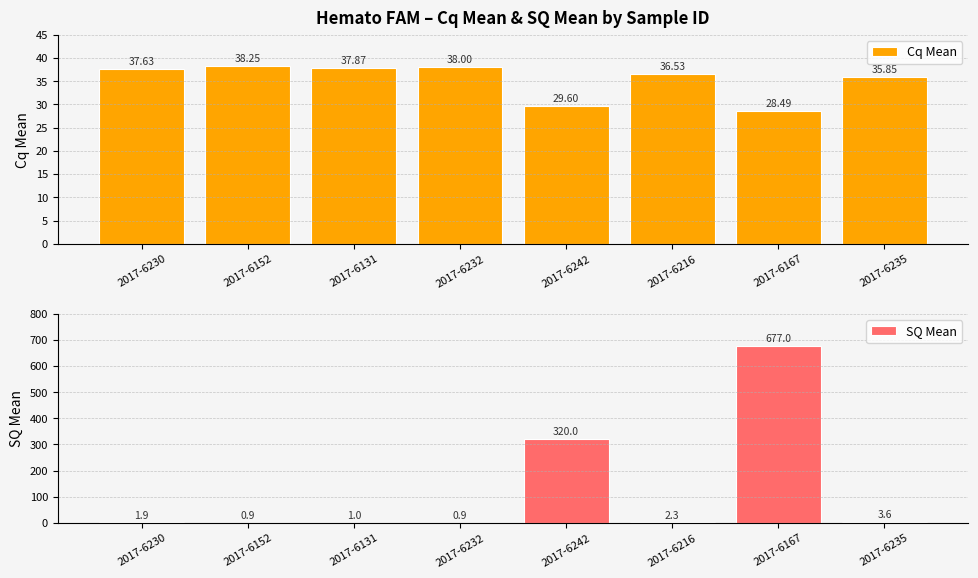

The value of SQ Mean at 2017-6131 is 1.5. True or false?

False